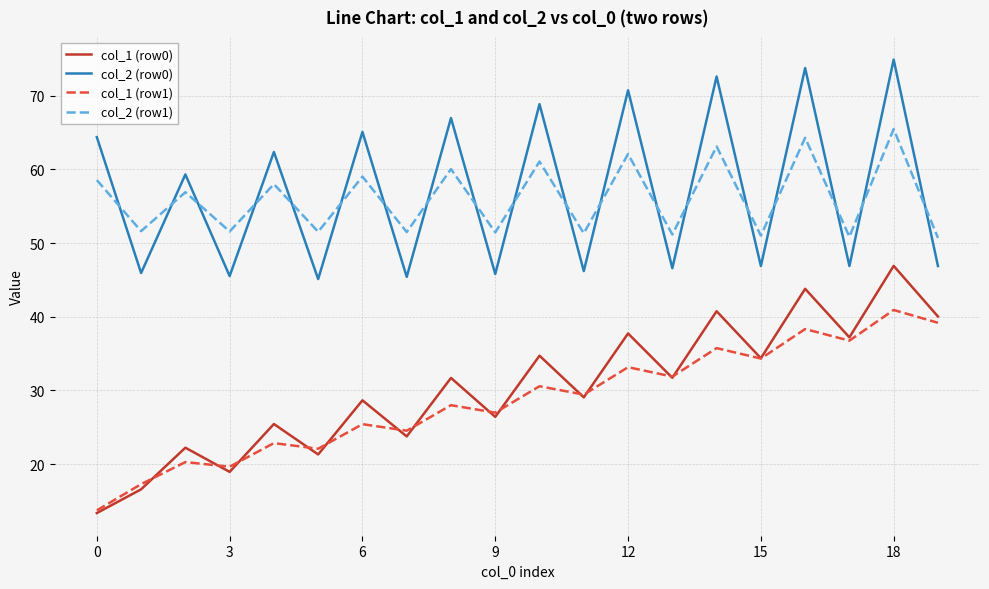

What is the minimum value for col_2 (row0)?

45.1